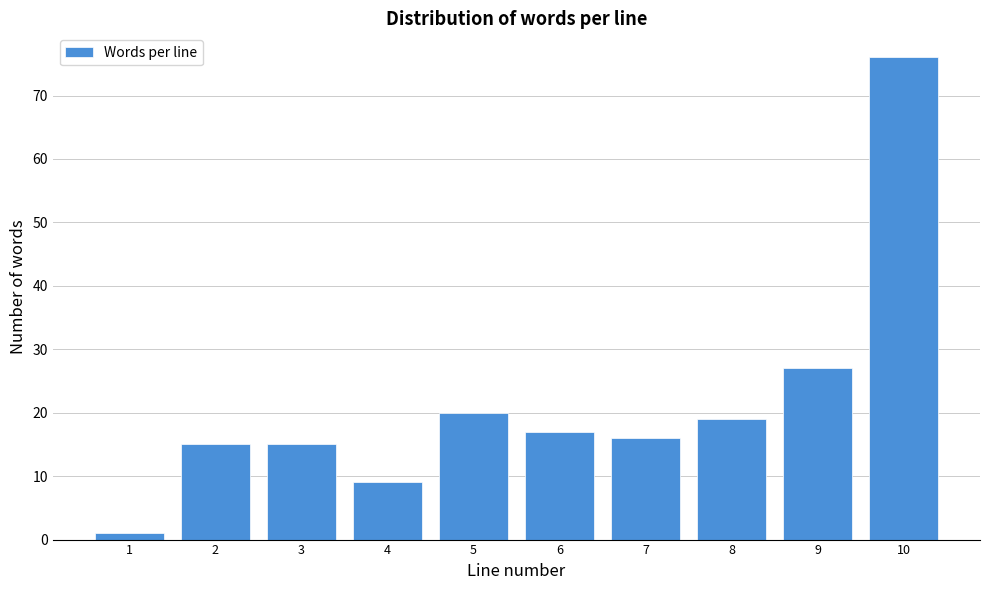

Reading left to right, what are all the values shown in this chart?

1	15	15	9	20	17	16	19	27	76